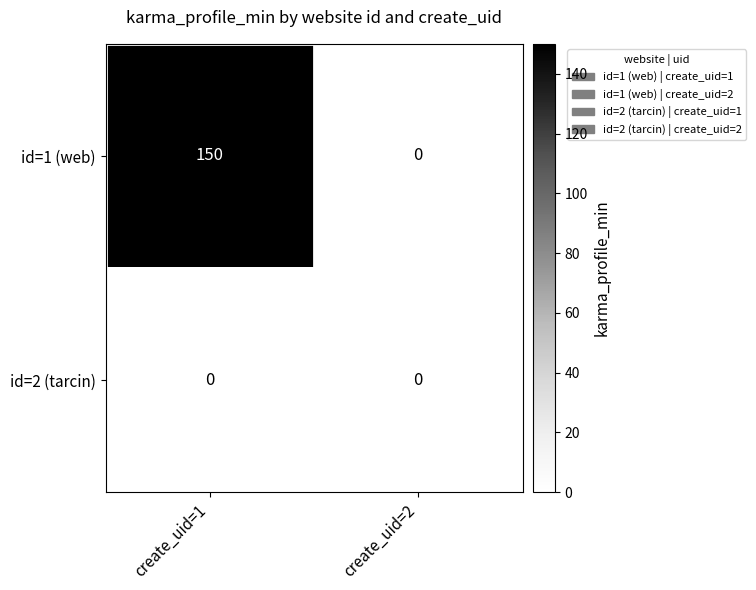

Count the number of data series in this chart.

2